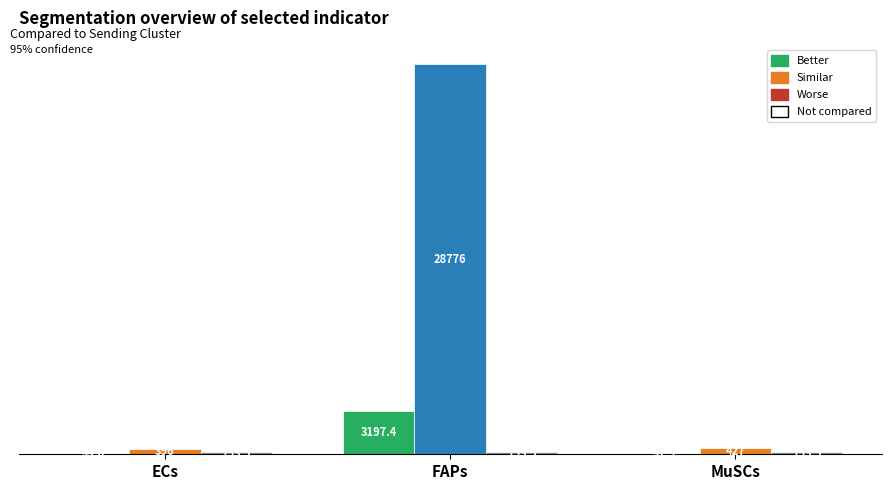

At which category is the sum across all series the highest?

FAPs